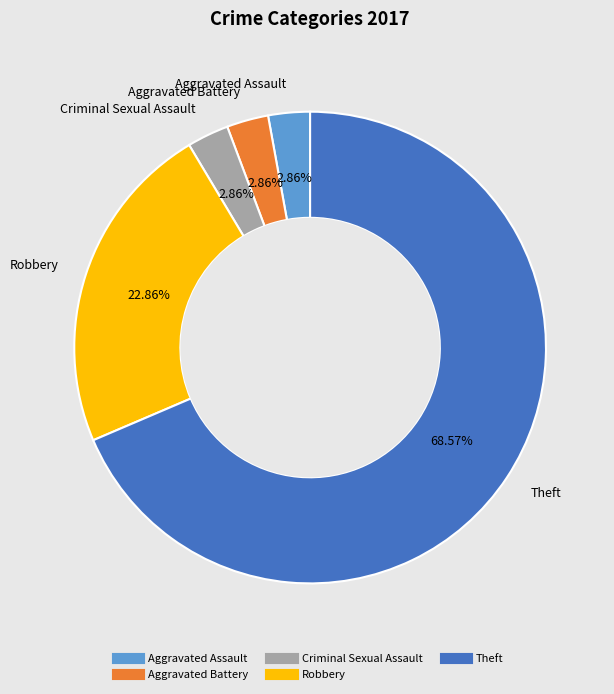

What percentage is NOT represented by Aggravated Assault?

97.1%